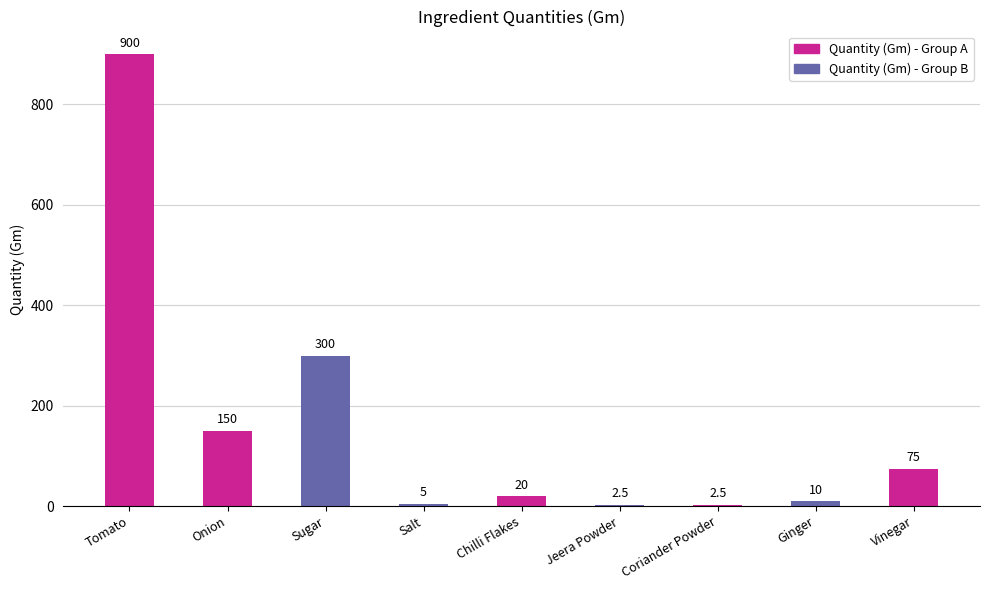

What is the sum of all values?

1465.0